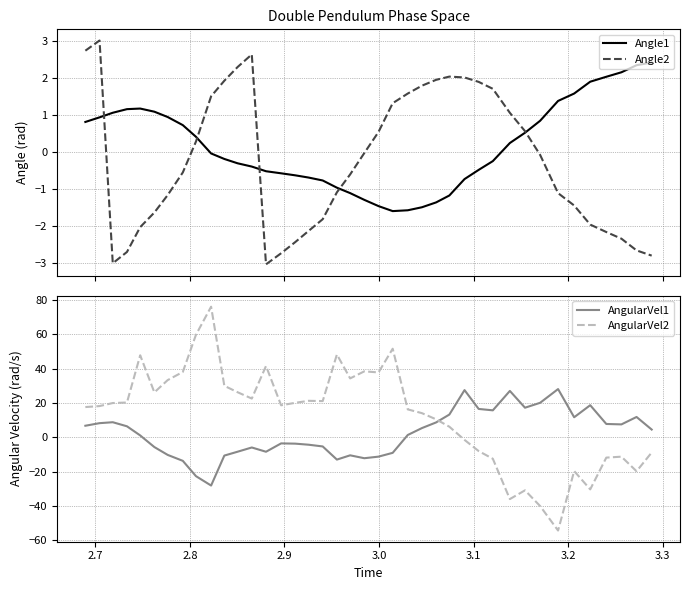

What are all the series names shown in the legend?

Angle1, Angle2, AngularVel1, AngularVel2